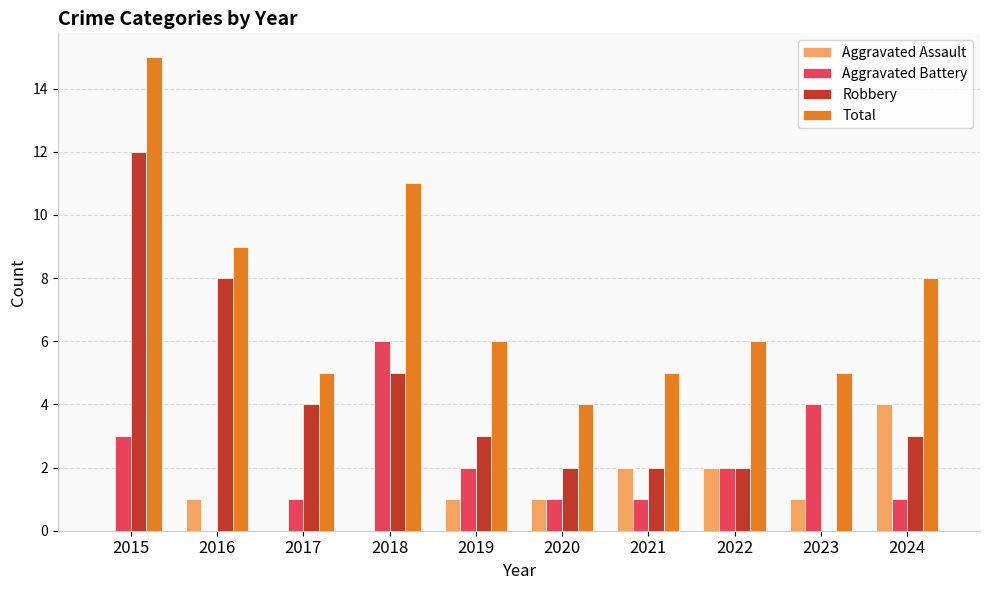

Does the chart contain stacked bars?

No